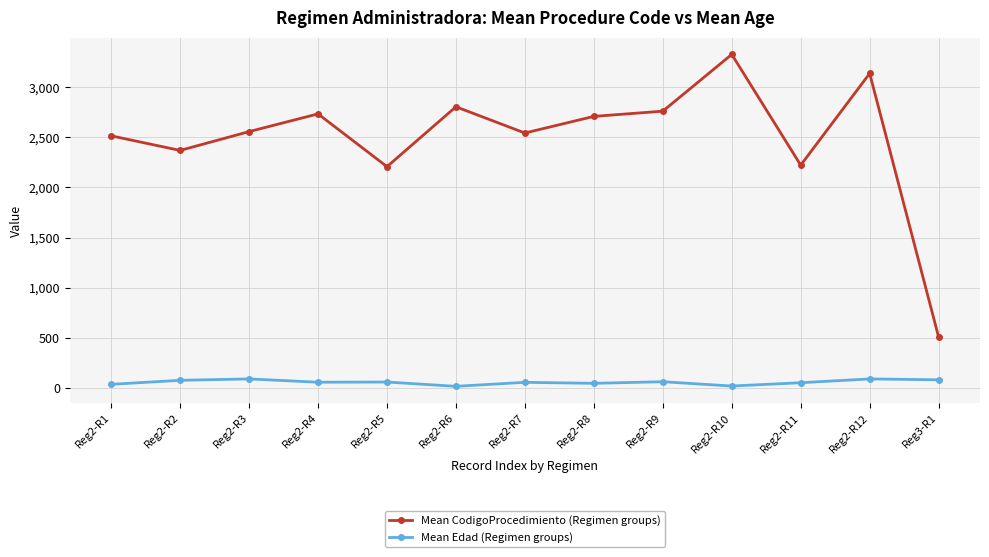

What is the spread (max minus min) of values at Reg2-R10?

3312